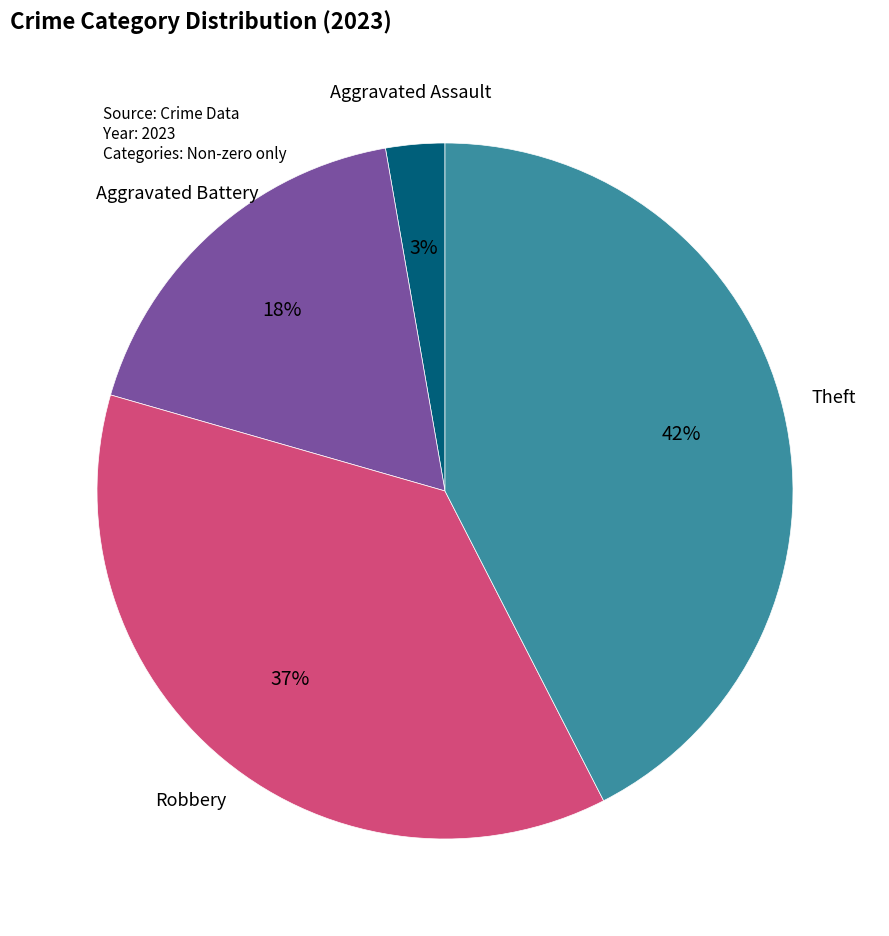

To the nearest percent, what is the difference between the Robbery and Aggravated Assault slice percentages?

34%